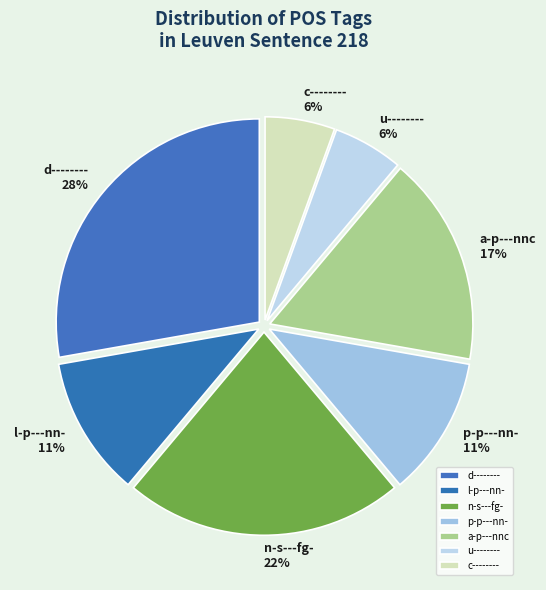

How many segments does this pie chart have?

7